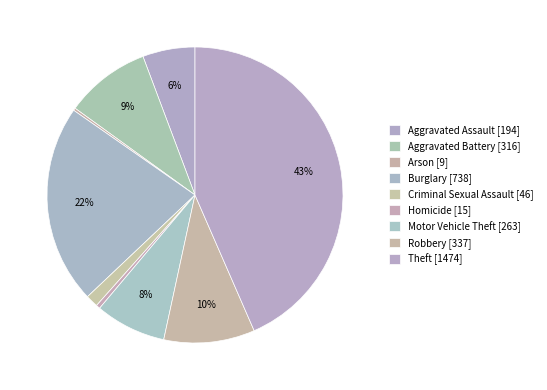

What percentage is the Theft slice, to the nearest percent?

43%